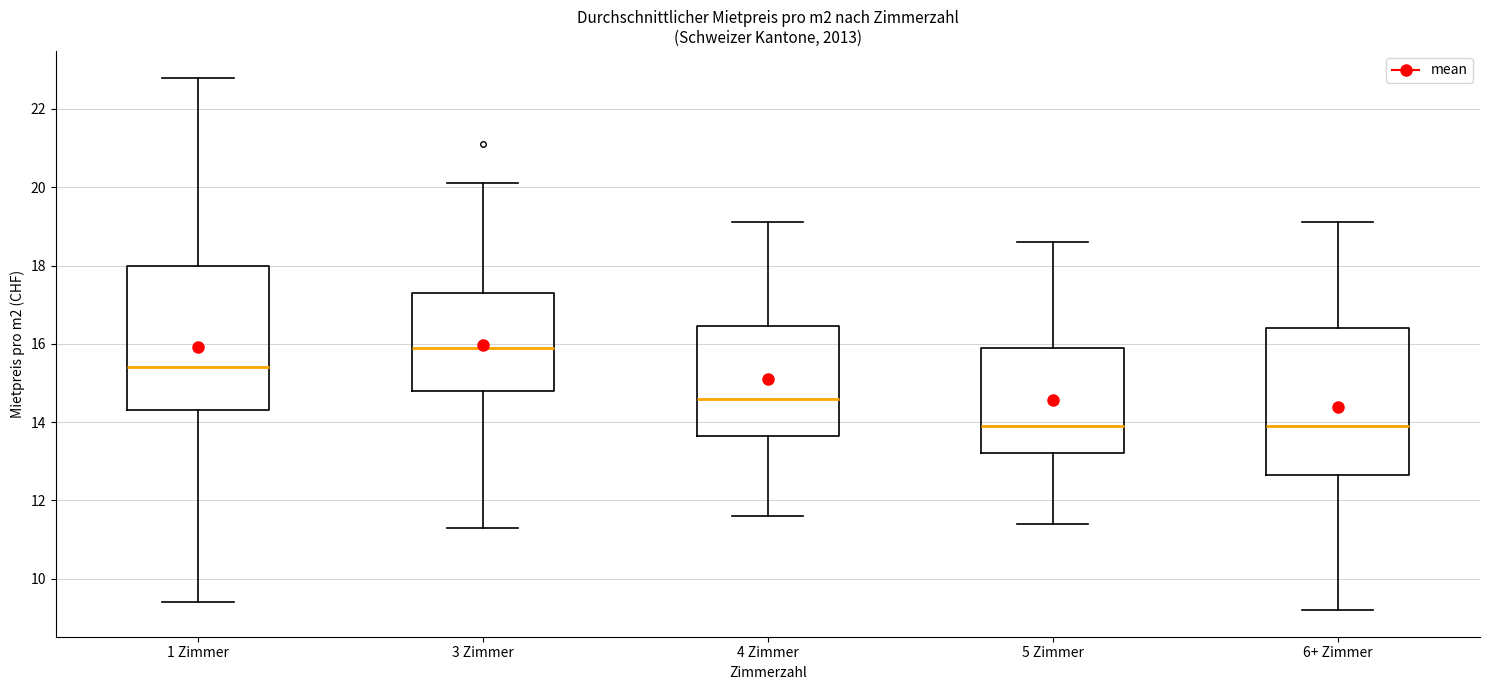

Reading left to right, read every box against the y-axis: the position of its median line, the range the box covers, and the ends of its whiskers. The values are not printed on the chart, so give them approximately, as read against the axis.

1 Zimmer: median 15.4, box 14.4 to 18.0, whiskers 9.4 to 22.8
3 Zimmer: median 16.0, box 14.8 to 17.4, whiskers 11.4 to 20.2
4 Zimmer: median 14.6, box 13.6 to 16.4, whiskers 11.6 to 19.2
5 Zimmer: median 14.0, box 13.2 to 16.0, whiskers 11.4 to 18.6
6+ Zimmer: median 14.0, box 12.6 to 16.4, whiskers 9.2 to 19.2